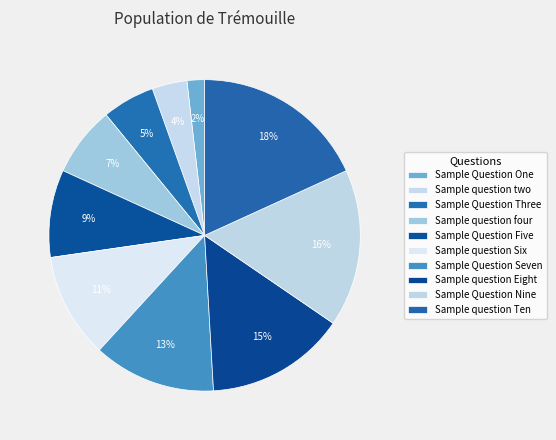

Which category has the smallest portion of the pie?

Sample Question One